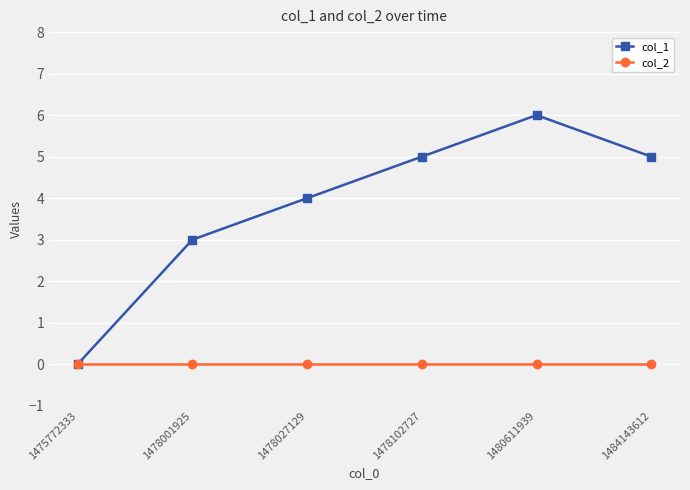

The value of col_1 at 1478102727 is 5. True or false?

True